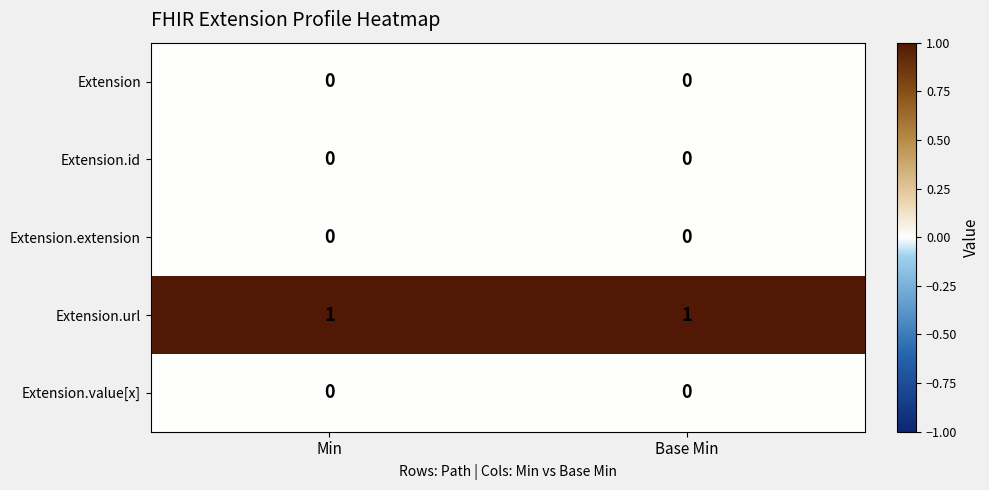

Reading left to right, transcribe all the data shown in this chart.

Extension: Min=0	Base Min=0
Extension.id: Min=0	Base Min=0
Extension.extension: Min=0	Base Min=0
Extension.url: Min=1	Base Min=1
Extension.value[x]: Min=0	Base Min=0